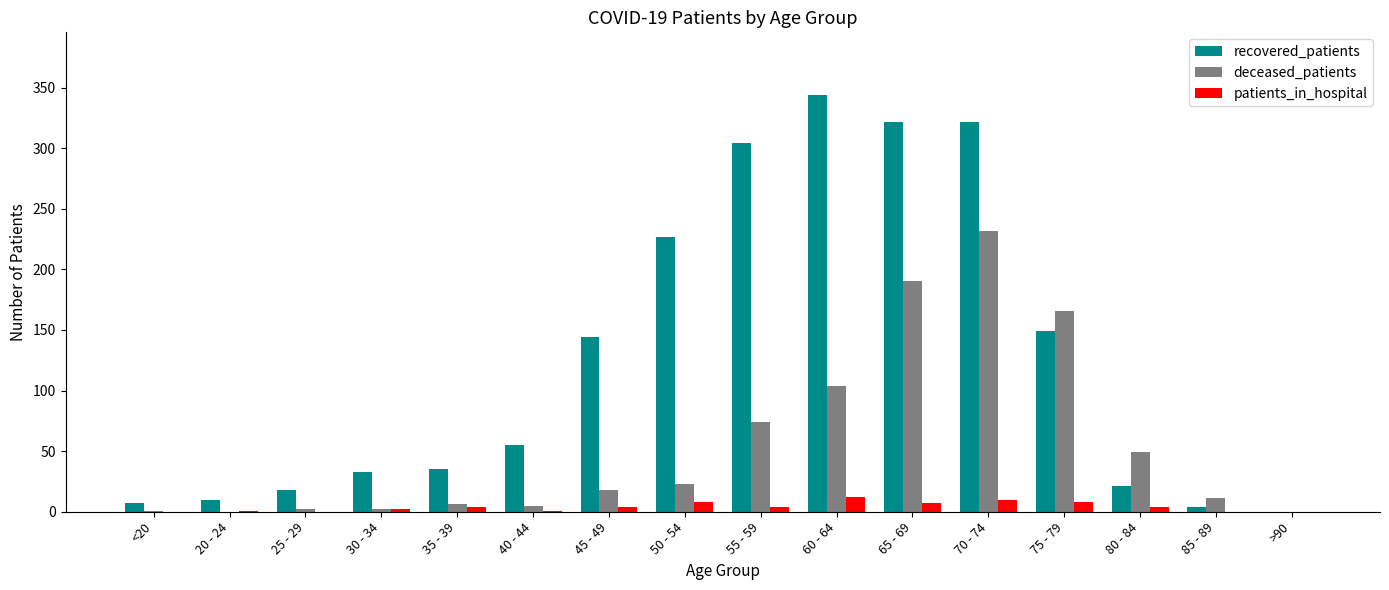

The value of recovered_patients at 65 - 69 is 322. True or false?

True